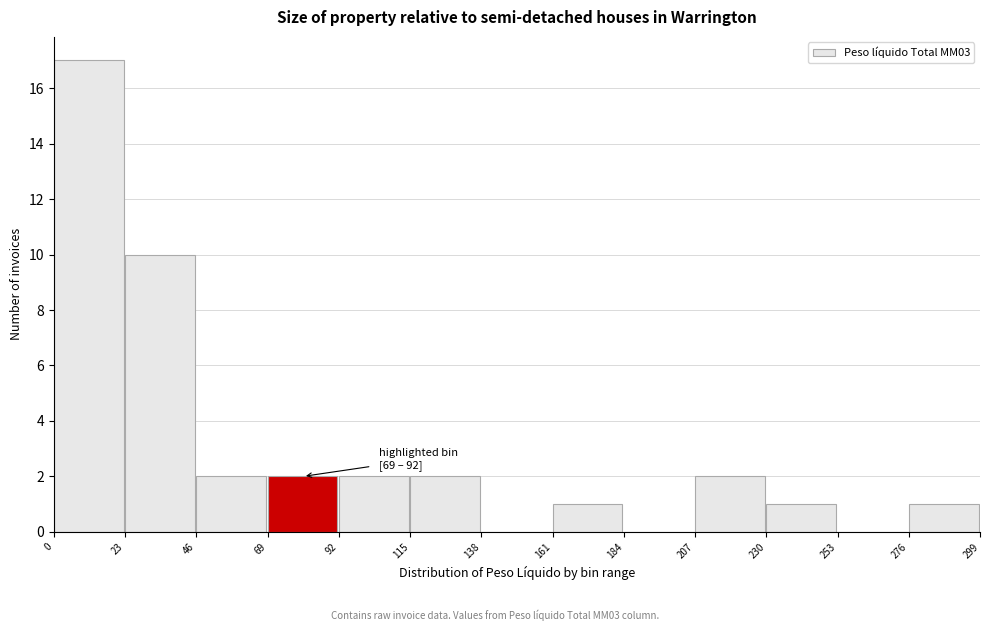

Over which range of the x-axis is the bar tallest?

0 to 23